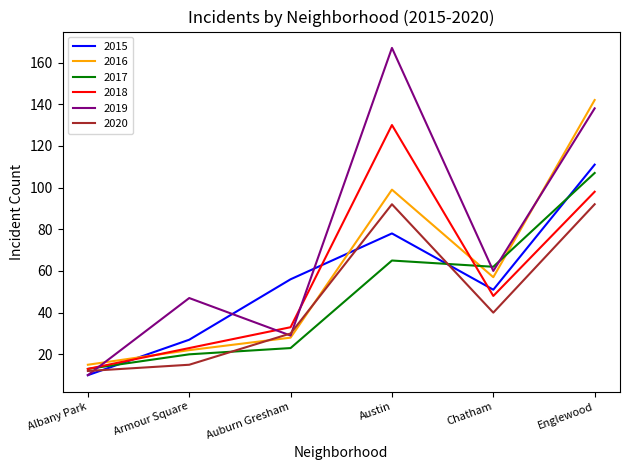

List the labels in order of 2015 value, smallest first.

Albany Park, Armour Square, Chatham, Auburn Gresham, Austin, Englewood